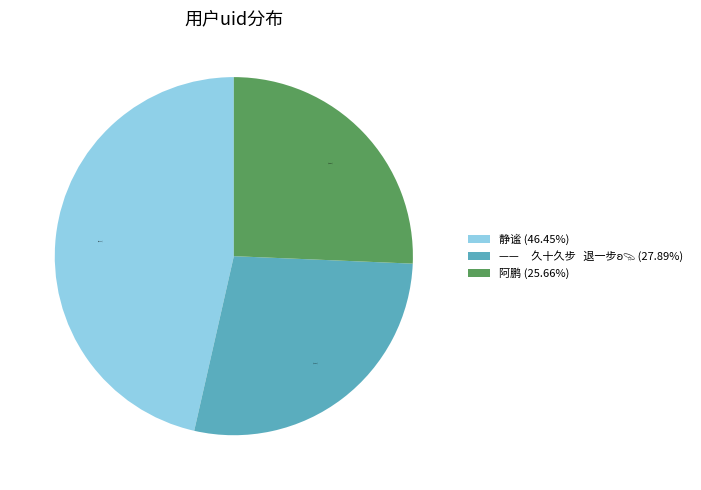

Which category has the smallest portion of the pie?

阿鹏